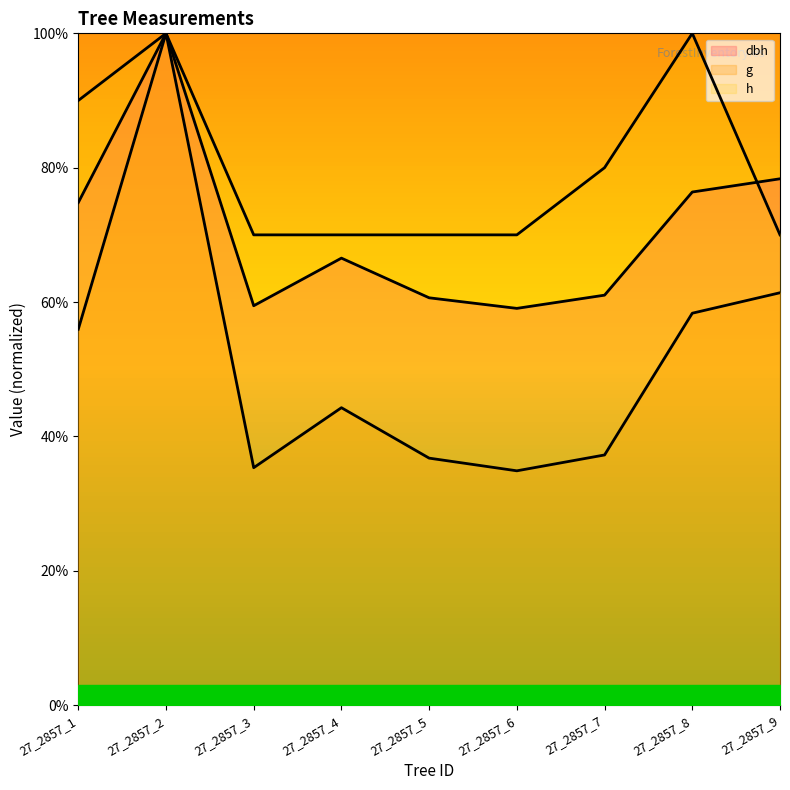

Is it true that h equals 70.0 at 27_2857_3?

True